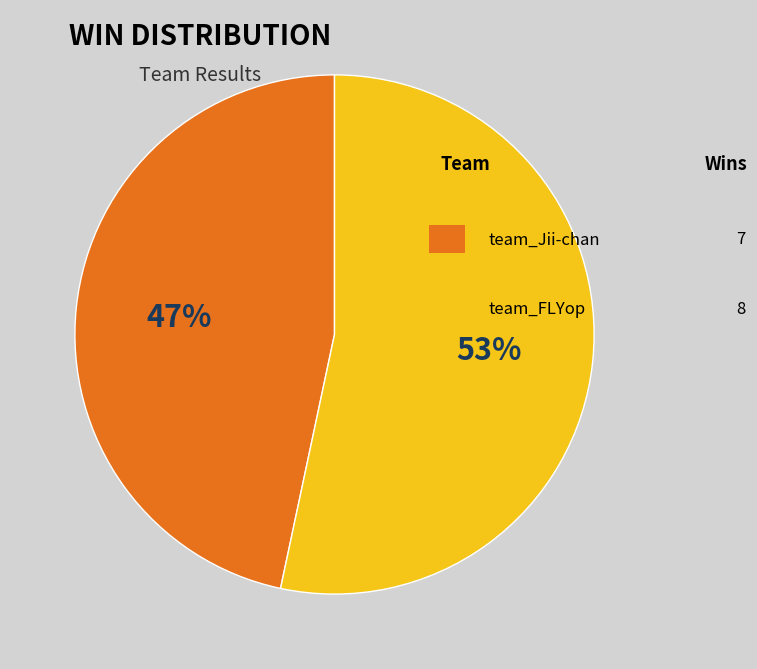

Is there a majority slice in this chart?

Yes